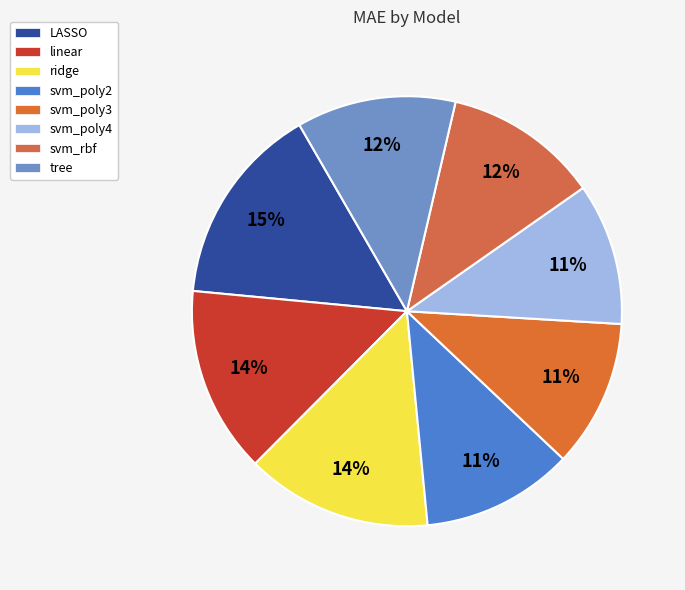

To the nearest percent, what portion does svm_poly2 represent?

11%